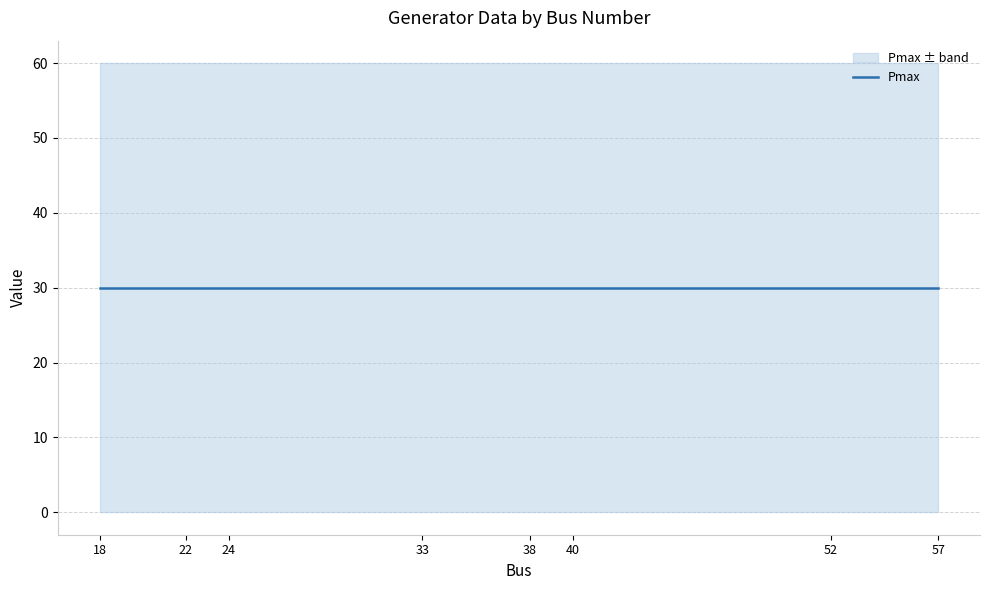

Between 40 and 33, which is larger?

40